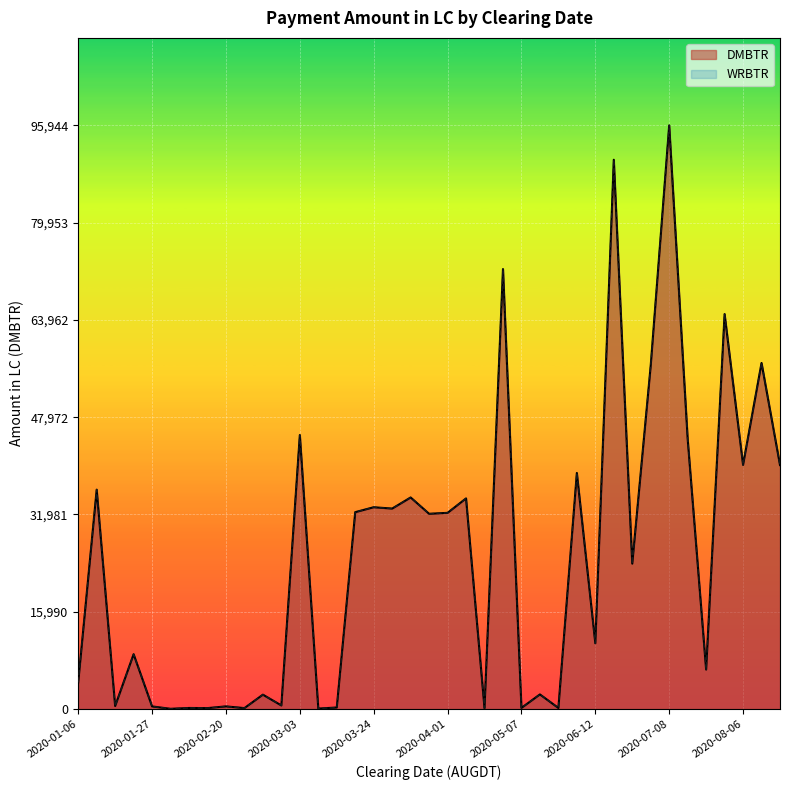

How many data points does each series have?

39